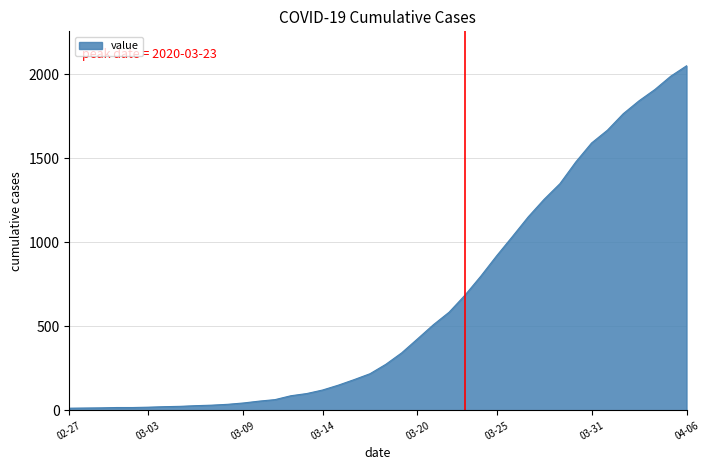

What is the maximum value shown in the chart?

2049